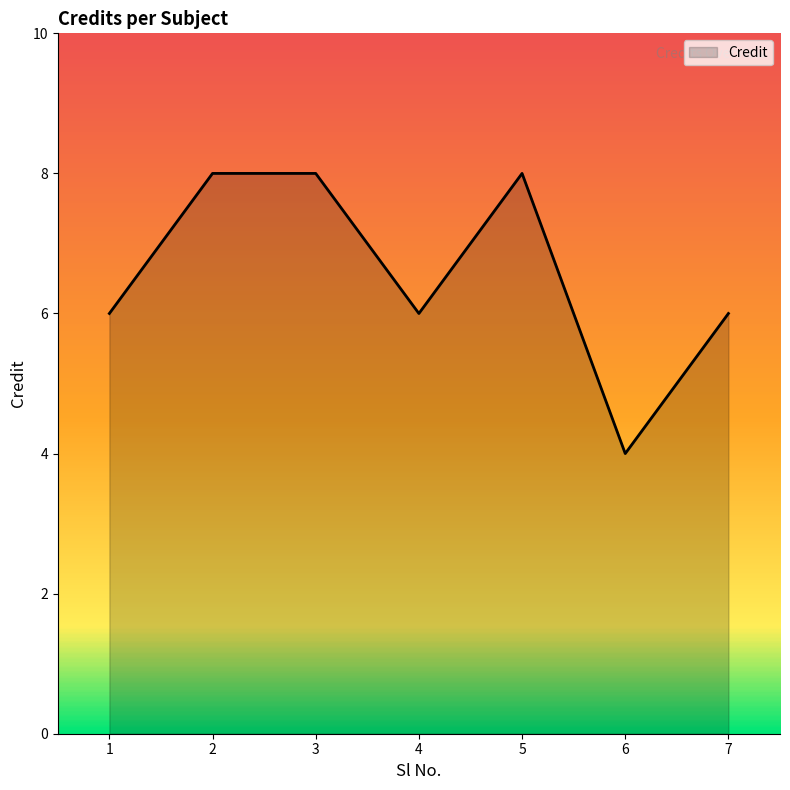

What is the change in value from 2 to 6?

-4